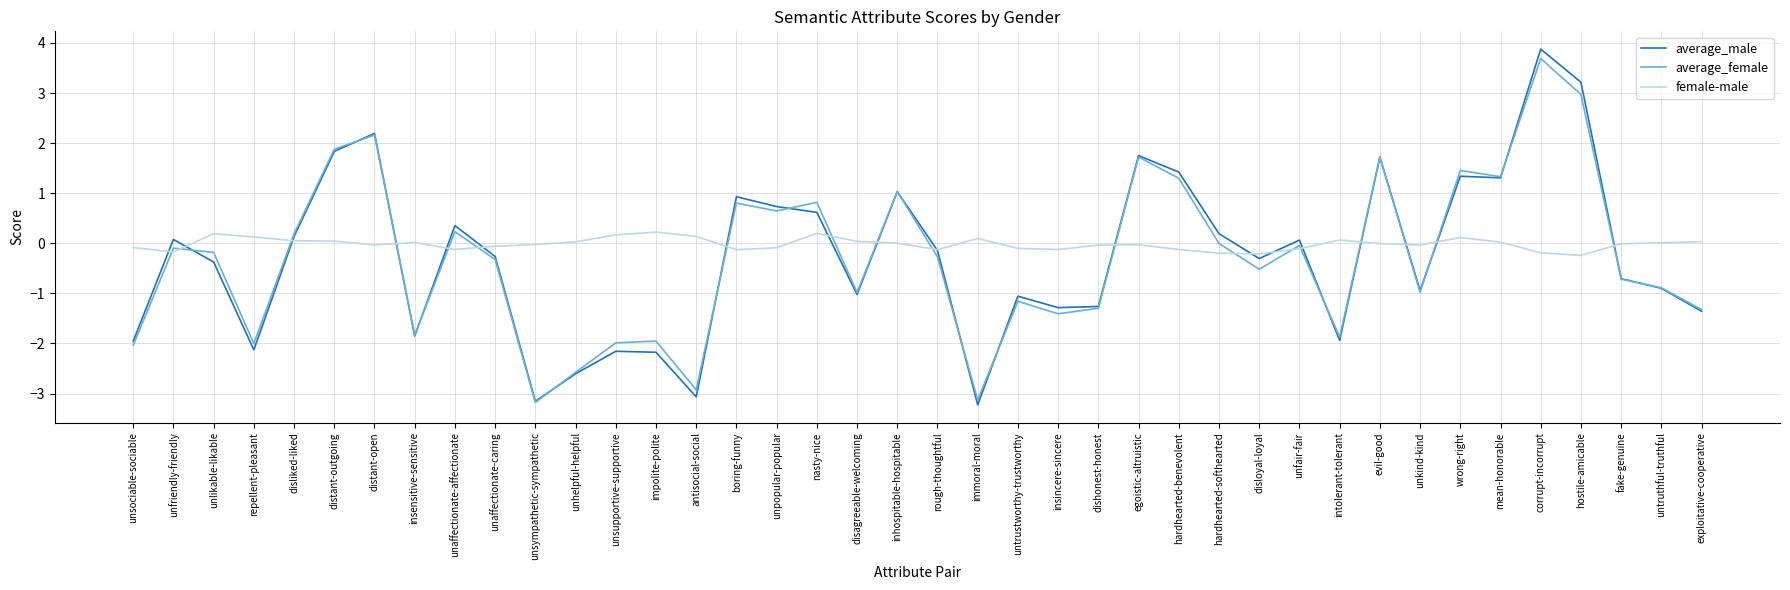

The average_female series shows -2.9 at antisocial-social. True or false?

True